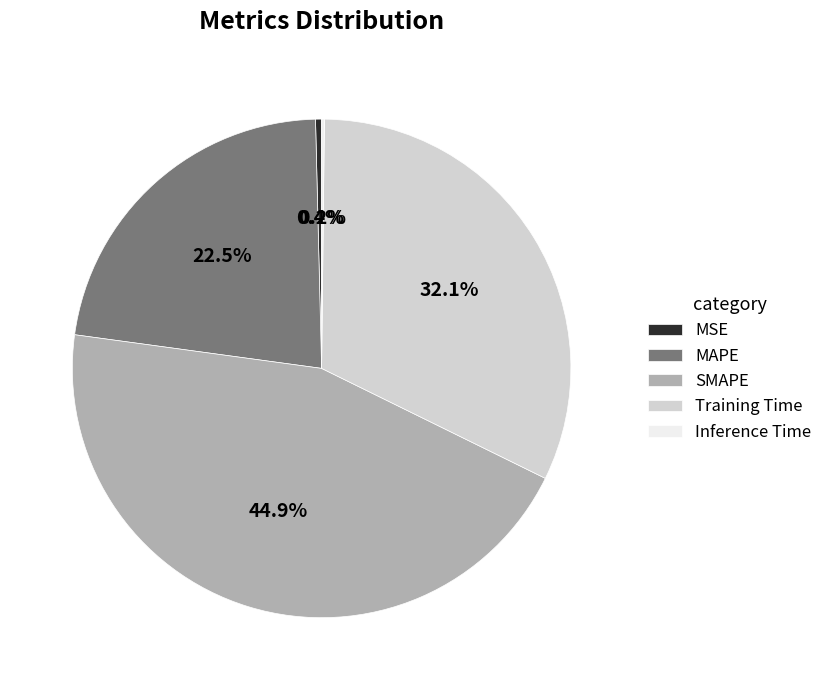

Which slice is the largest?

SMAPE